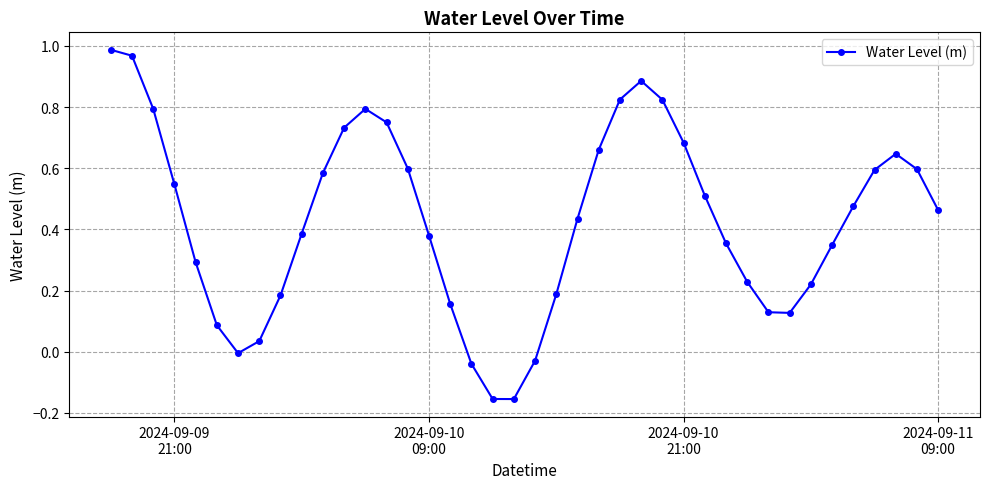

True or false: the data has more than 0 interior local peaks.

True